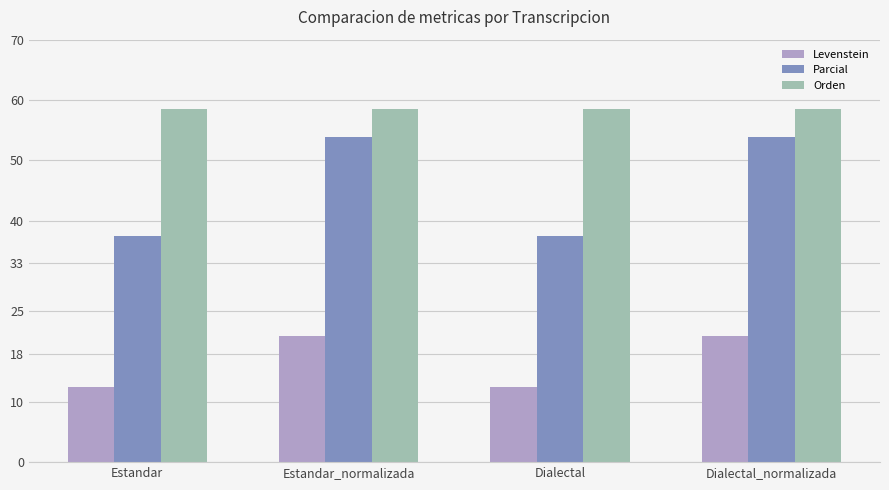

What is the sum of the Levenstein values at Dialectal and Estandar_normalizada?

33.3